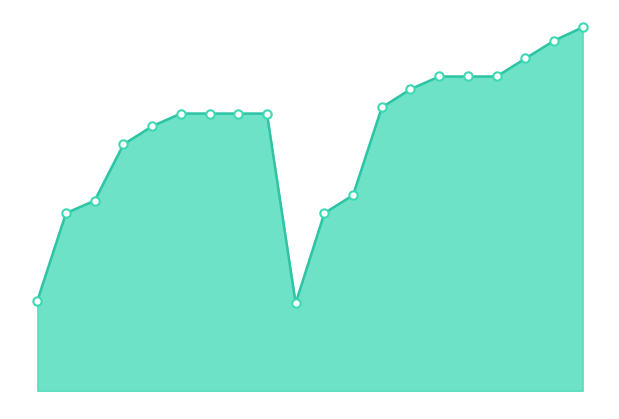

How many lines are shown in the chart?

1